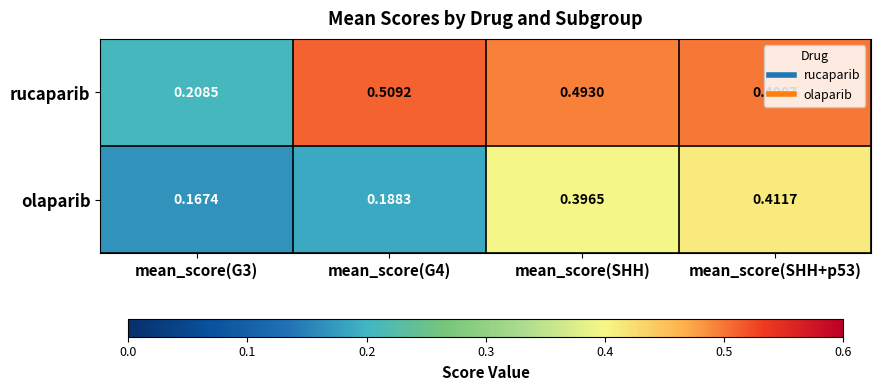

Which series has the largest range (max minus min)?

rucaparib